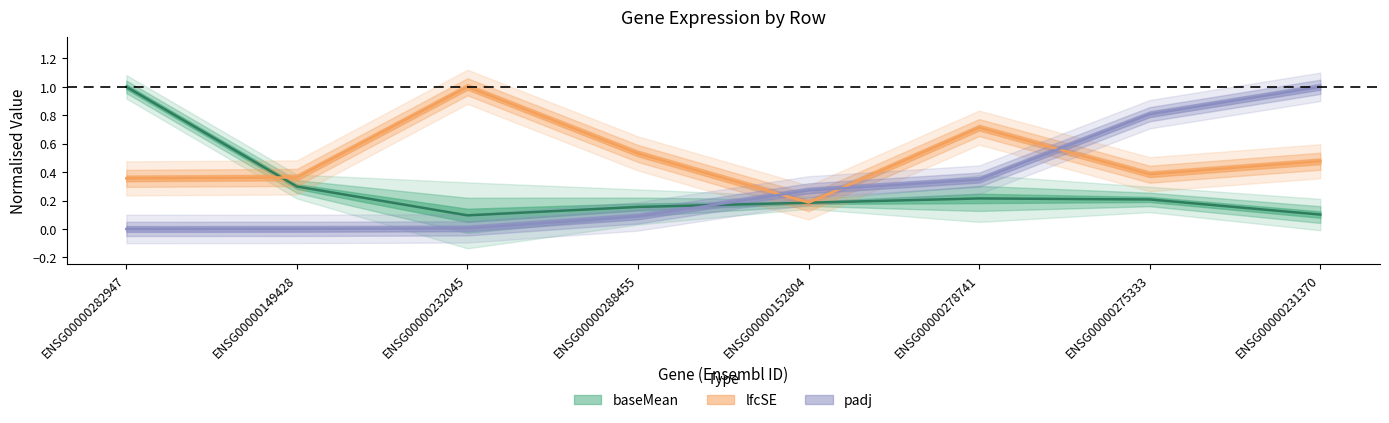

What is the label of the 5th point from the right?

ENSG00000288455